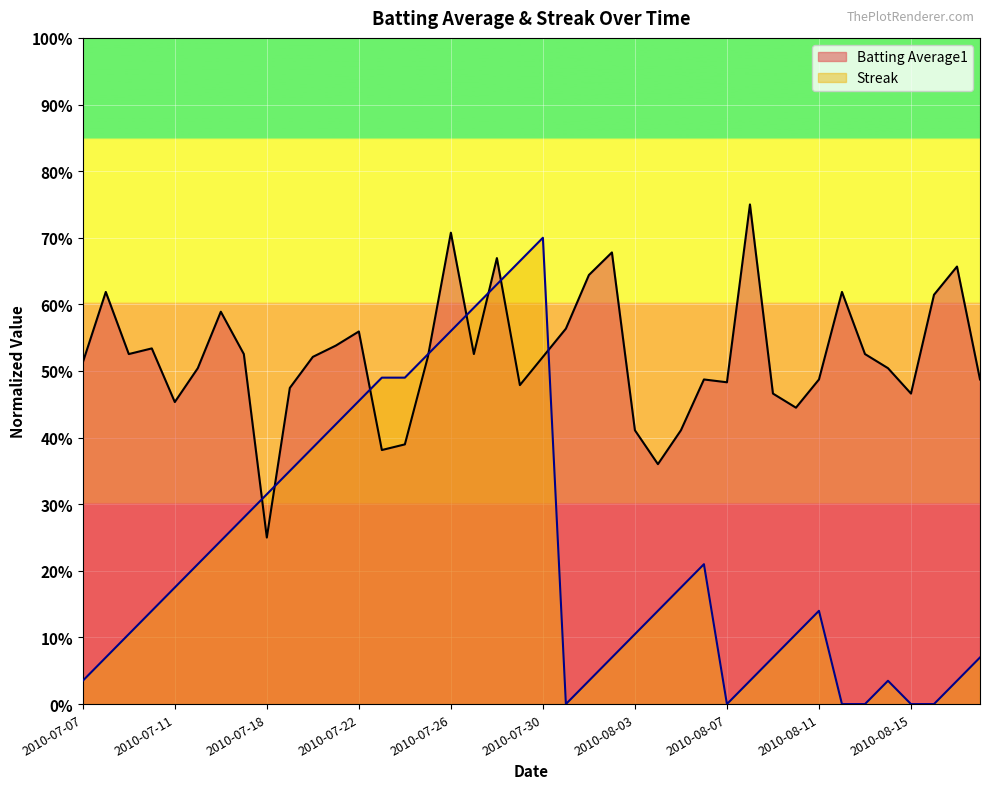

What are all the series names shown in the legend?

Batting Average1, Streak